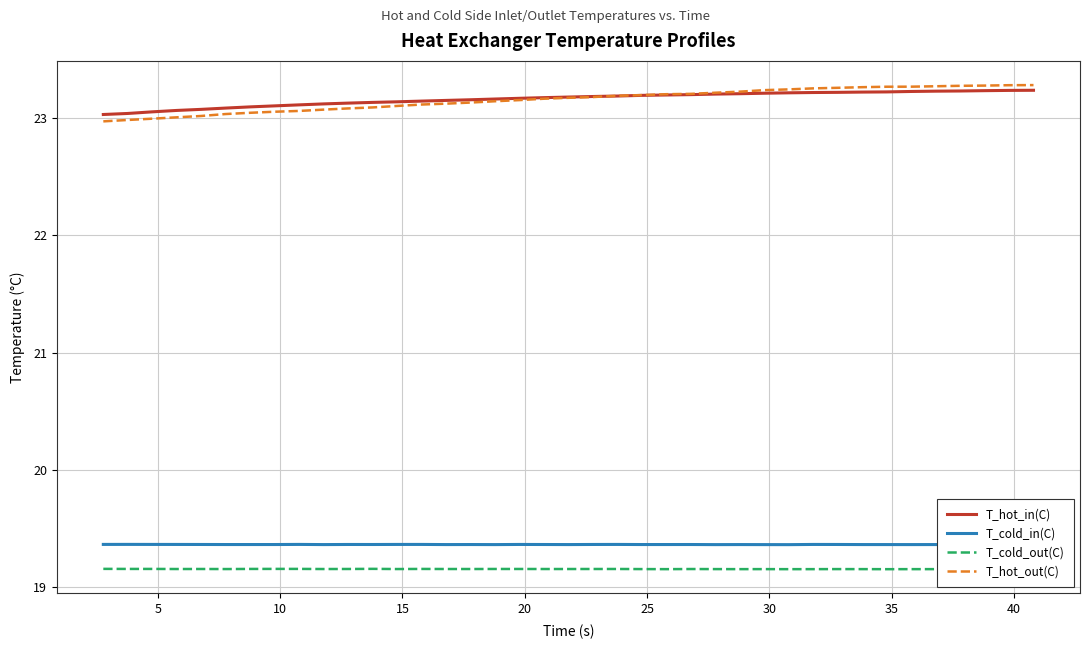

True or false: T_hot_out(C) and T_cold_out(C) intersect in this chart.

False